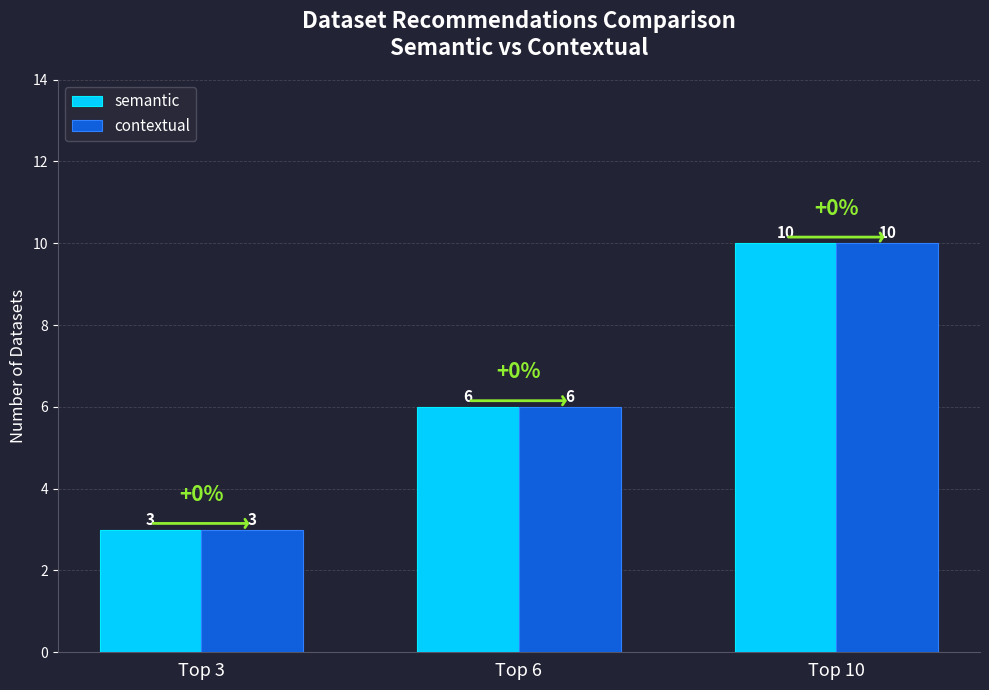

List the labels in order of semantic value, largest first.

Top 10, Top 6, Top 3